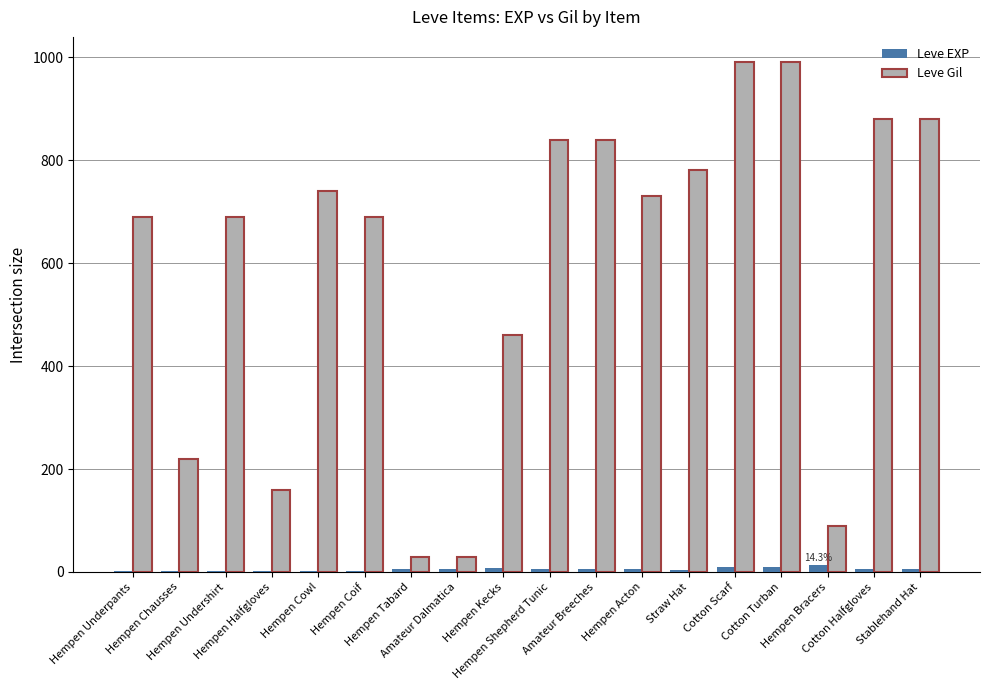

Which series has the widest spread of values?

Leve Gil